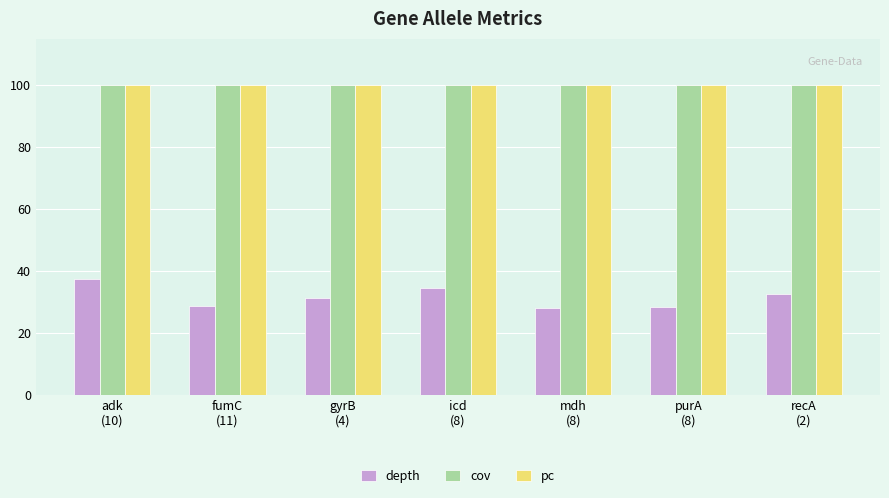

Which series has the largest range (max minus min)?

depth